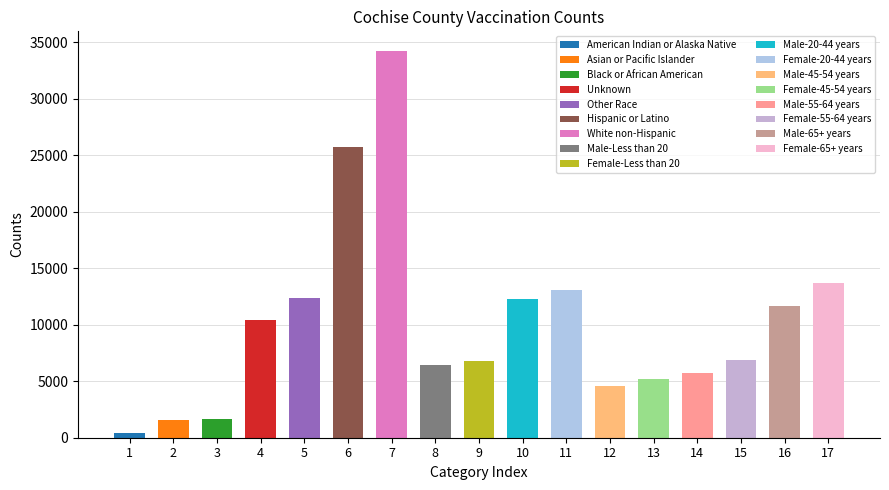

What is the difference between the second highest and second lowest values?

24211